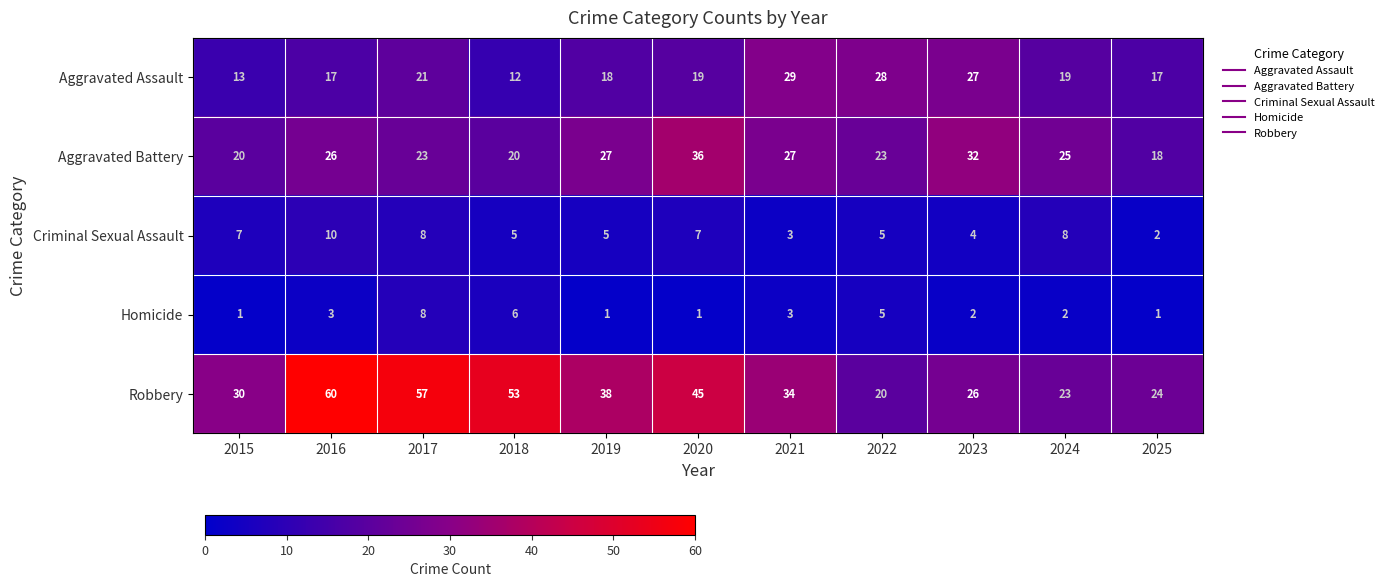

Which label corresponds to the largest value in the chart?

2016